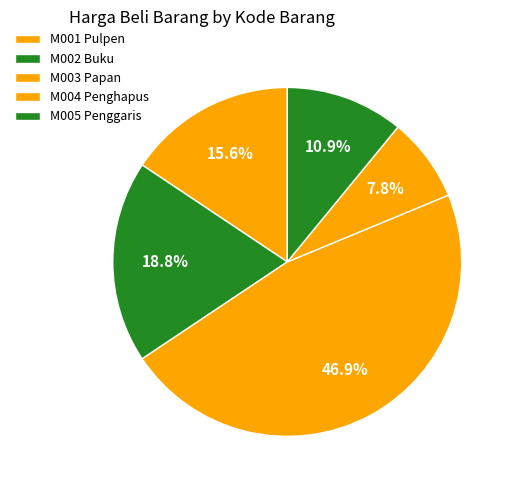

How many slices are in this pie chart?

5